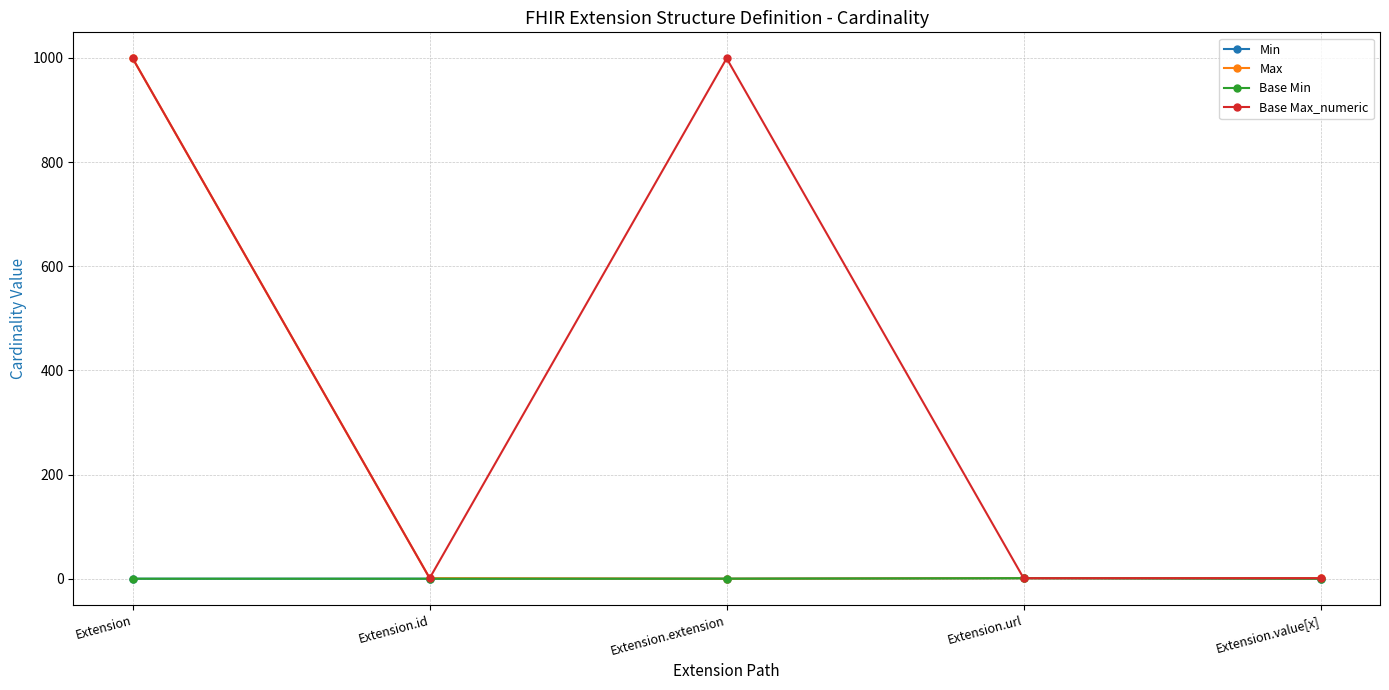

Is this an area chart (filled region under the line)?

No